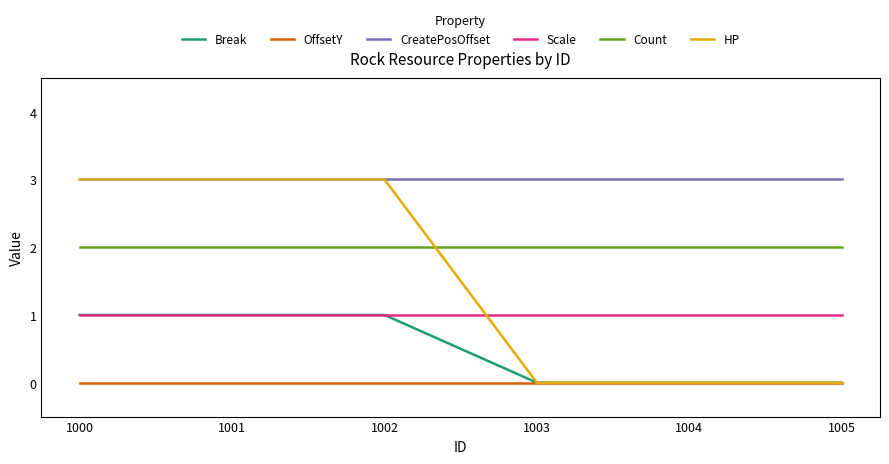

What value does the CreatePosOffset series have at 1001?

3